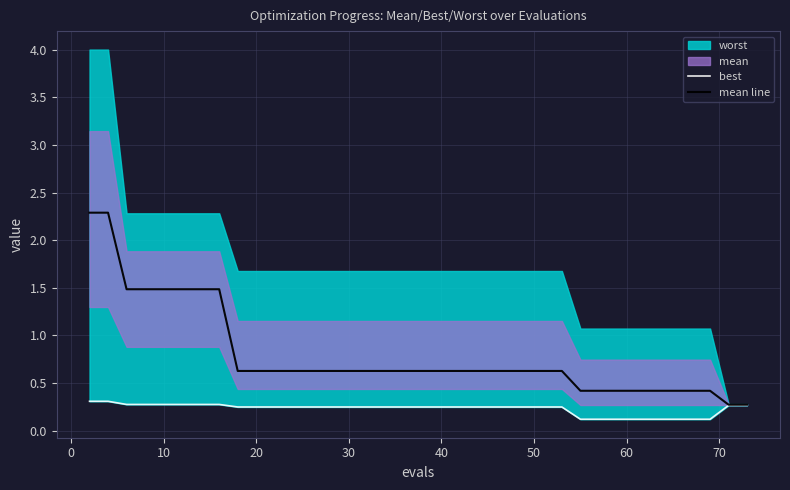

What is the maximum value for mean line?

2.3